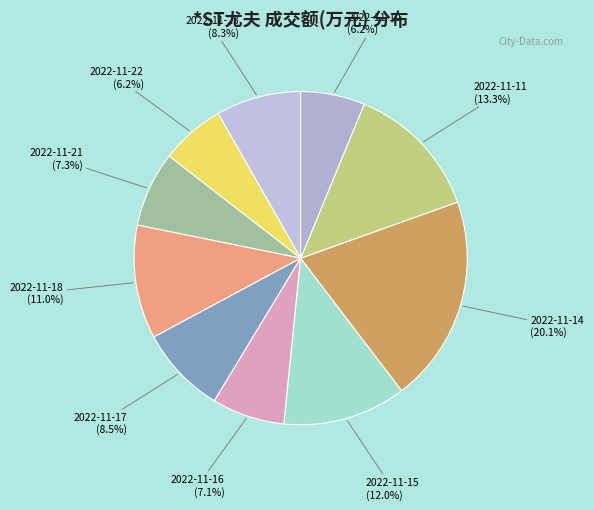

Rank the categories by value from lowest to highest.

2022-11-10, 2022-11-22, 2022-11-16, 2022-11-21, 2022-11-23, 2022-11-17, 2022-11-18, 2022-11-15, 2022-11-11, 2022-11-14